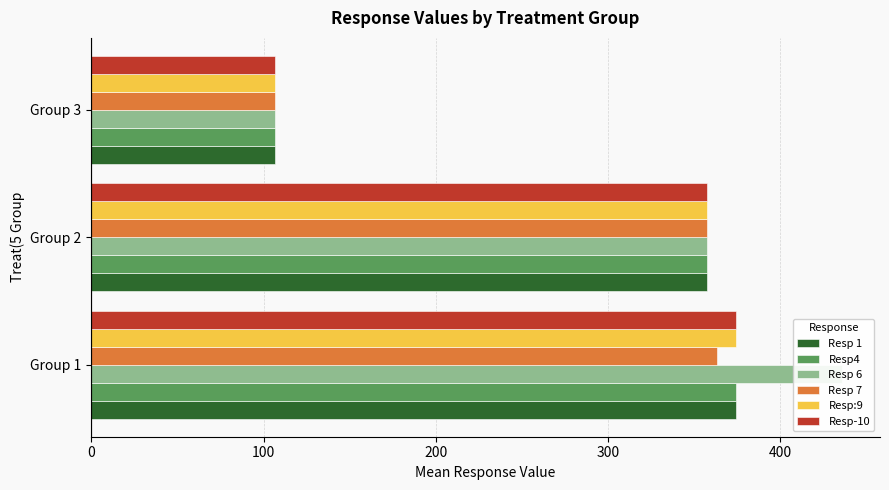

What is the total value across all series at Group 1?

2296.0